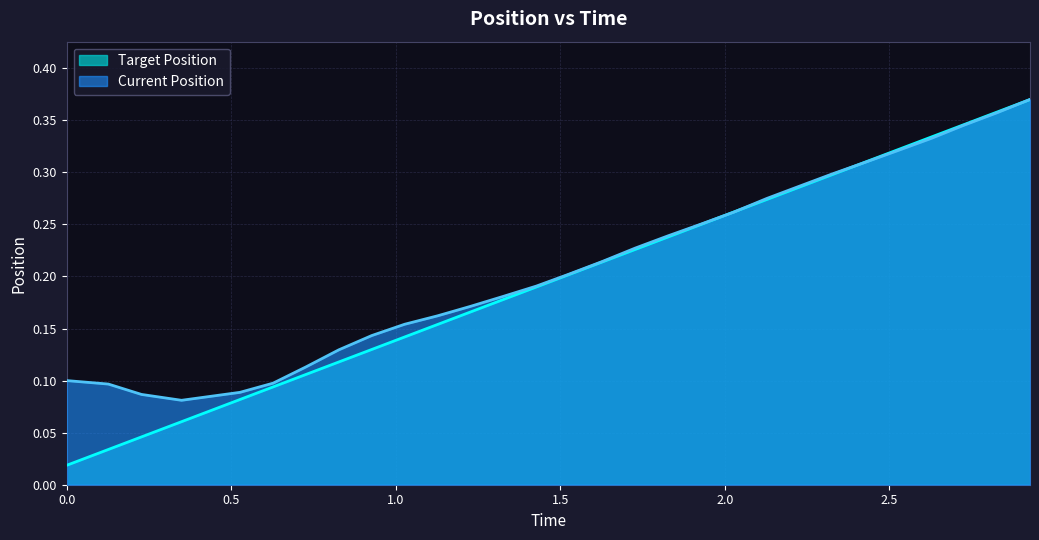

Reading right to left, transcribe all the data shown in this chart.

Target Position: 2.927065372467041=0.4	2.827332019805908=0.4	2.726601362228394=0.3	2.626868486404419=0.3	2.527135133743286=0.3	2.427402019500732=0.3	2.326671600341797=0.3	2.226938247680664=0.3	2.127205371856689=0.3	2.026474475860596=0.3	1.926741361618042=0.2	1.827008247375488=0.2	1.727274894714355=0.2	1.62654447555542=0.2	1.526811361312866=0.2	1.427078008651733=0.2	1.327345132827759=0.2	1.226614475250244=0.2	1.126530170440674=0.2	1.02679705619812=0.1	0.9270639419555664=0.1	0.8267879486083984=0.1	0.7270550727844238=0.1	0.6273214817047119=0.1	0.5265910625457764=0.1	0.3490662574768066=0.1	0.2273917198181152=0.0	0.1266613006591797=0.0	0.0=0.0
Current Position: 2.927065372467041=0.4	2.827332019805908=0.4	2.726601362228394=0.3	2.626868486404419=0.3	2.527135133743286=0.3	2.427402019500732=0.3	2.326671600341797=0.3	2.226938247680664=0.3	2.127205371856689=0.3	2.026474475860596=0.3	1.926741361618042=0.3	1.827008247375488=0.2	1.727274894714355=0.2	1.62654447555542=0.2	1.526811361312866=0.2	1.427078008651733=0.2	1.327345132827759=0.2	1.226614475250244=0.2	1.126530170440674=0.2	1.02679705619812=0.2	0.9270639419555664=0.1	0.8267879486083984=0.1	0.7270550727844238=0.1	0.6273214817047119=0.1	0.5265910625457764=0.1	0.3490662574768066=0.1	0.2273917198181152=0.1	0.1266613006591797=0.1	0.0=0.1